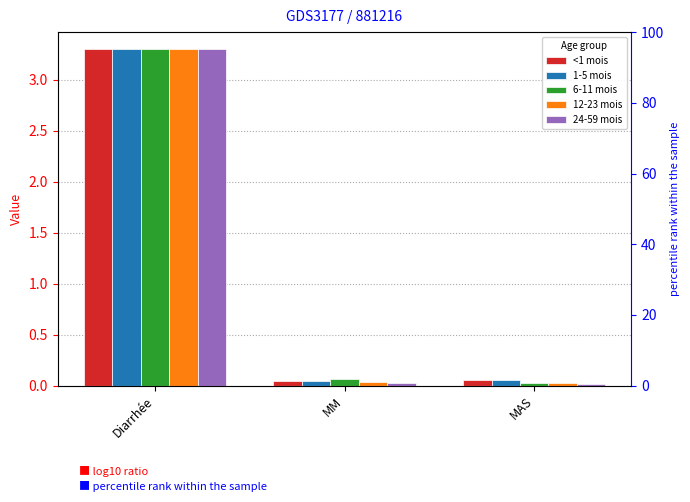

Which has a higher value, Diarrhée or MM?

Diarrhée